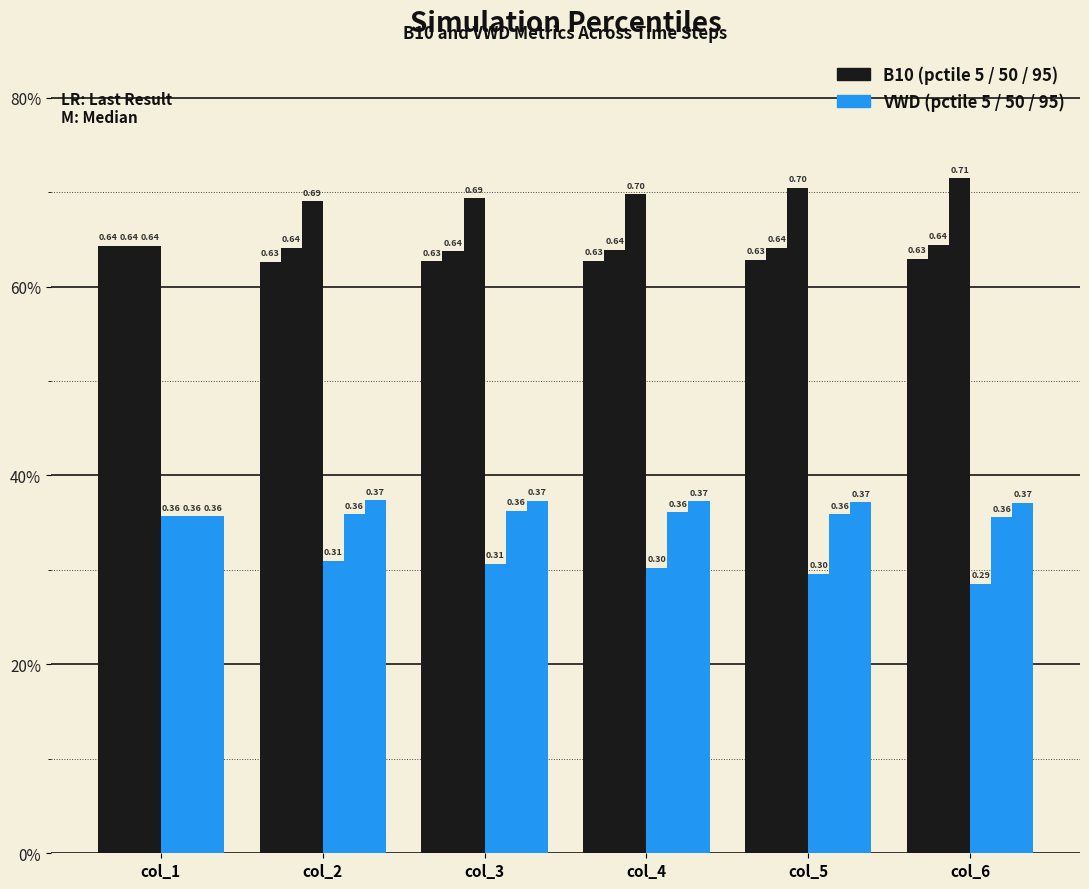

Reading left to right, list all the values displayed in this chart.

B10_pctile_5: col_1=0.6	col_2=0.6	col_3=0.6	col_4=0.6	col_5=0.6	col_6=0.6
B10_pctile_50: col_1=0.6	col_2=0.6	col_3=0.6	col_4=0.6	col_5=0.6	col_6=0.6
B10_pctile_95: col_1=0.6	col_2=0.7	col_3=0.7	col_4=0.7	col_5=0.7	col_6=0.7
VWD_pctile_5: col_1=0.4	col_2=0.3	col_3=0.3	col_4=0.3	col_5=0.3	col_6=0.3
VWD_pctile_50: col_1=0.4	col_2=0.4	col_3=0.4	col_4=0.4	col_5=0.4	col_6=0.4
VWD_pctile_95: col_1=0.4	col_2=0.4	col_3=0.4	col_4=0.4	col_5=0.4	col_6=0.4